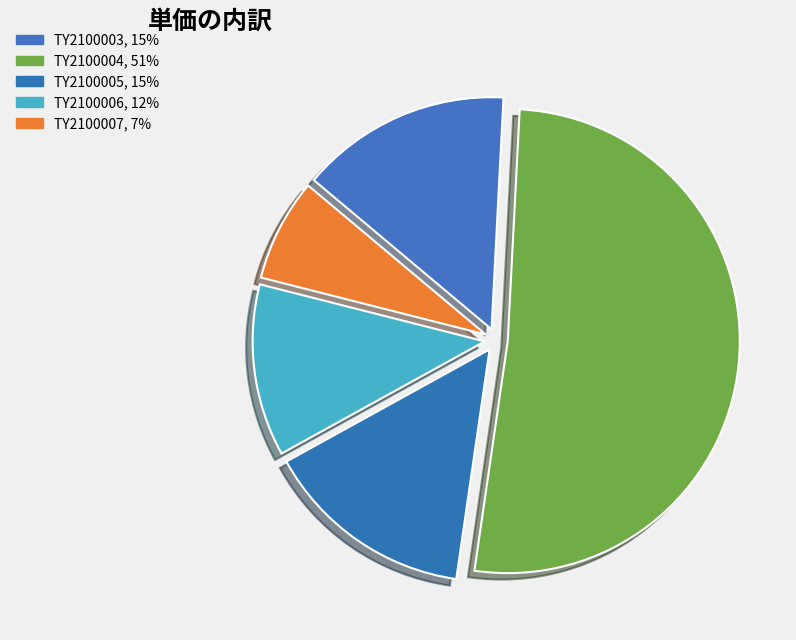

True or false: TY2100005 accounts for 15% of the total.

True